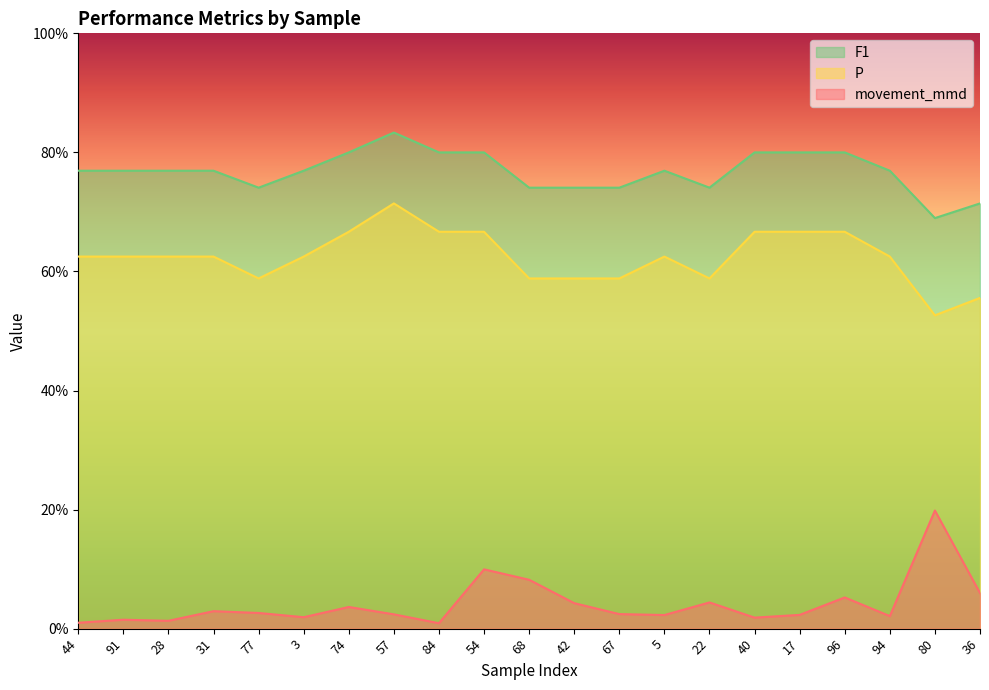

Does the chart have visible grid lines?

No